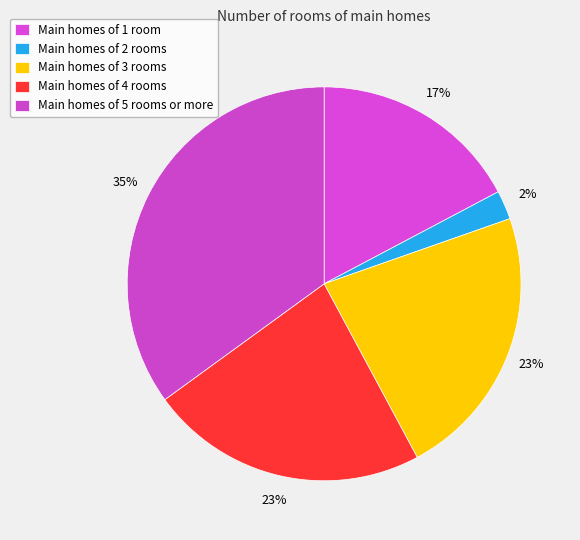

Count the number of slices in the pie.

5